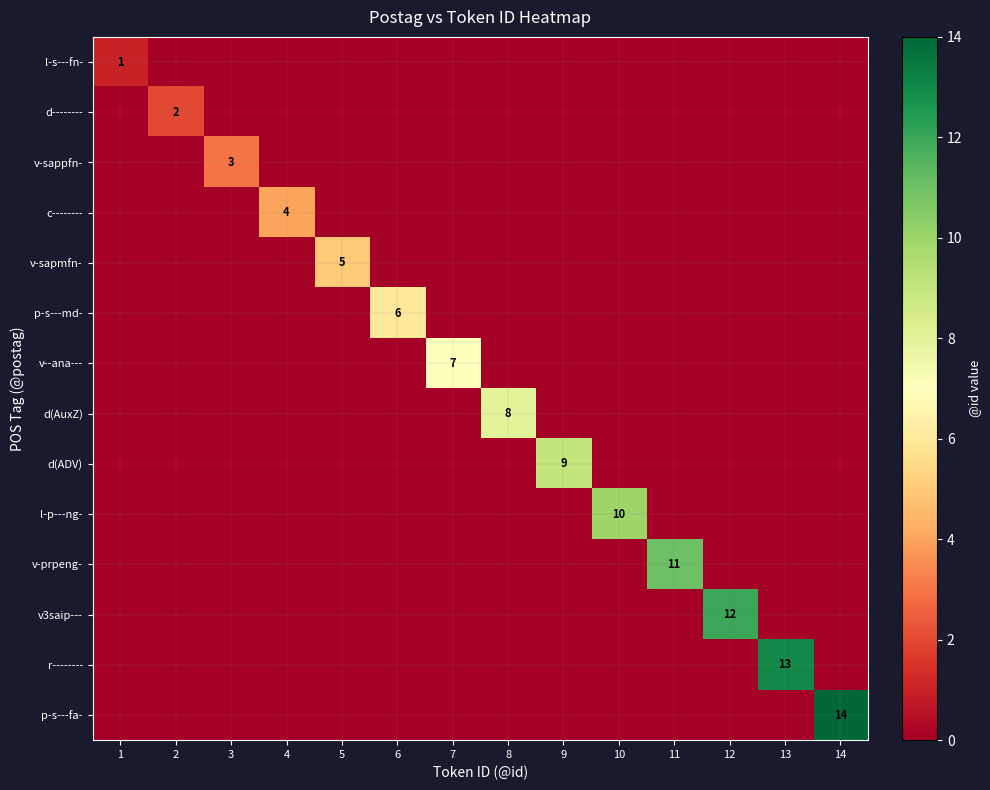

The value of v-sapmfn- at 5 is 9. True or false?

False